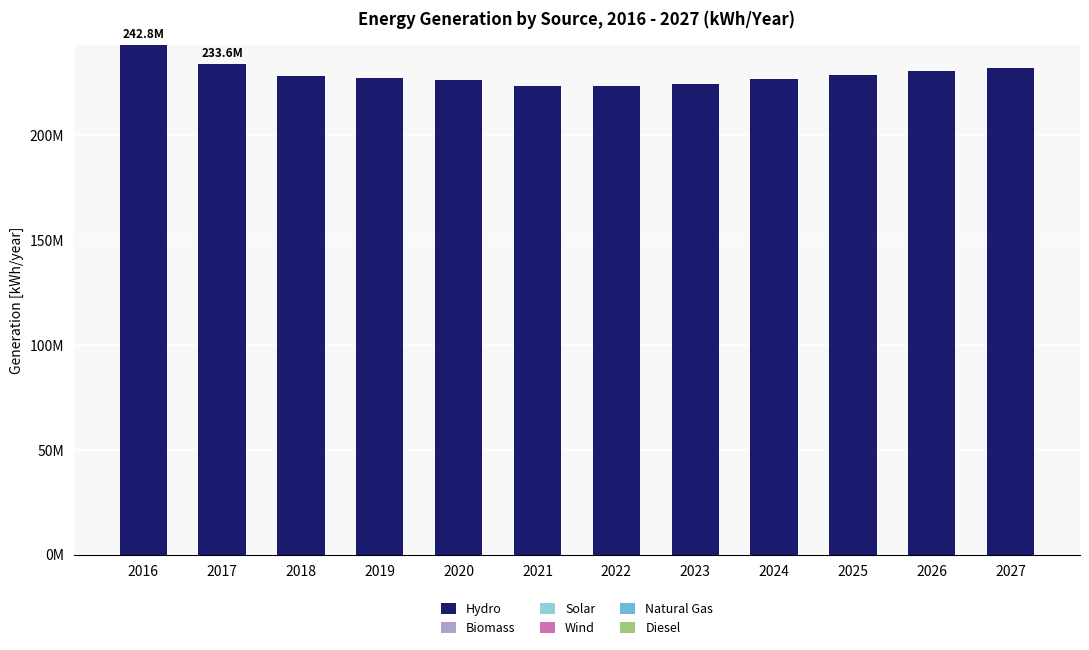

Which category has the highest value across all series?

2016